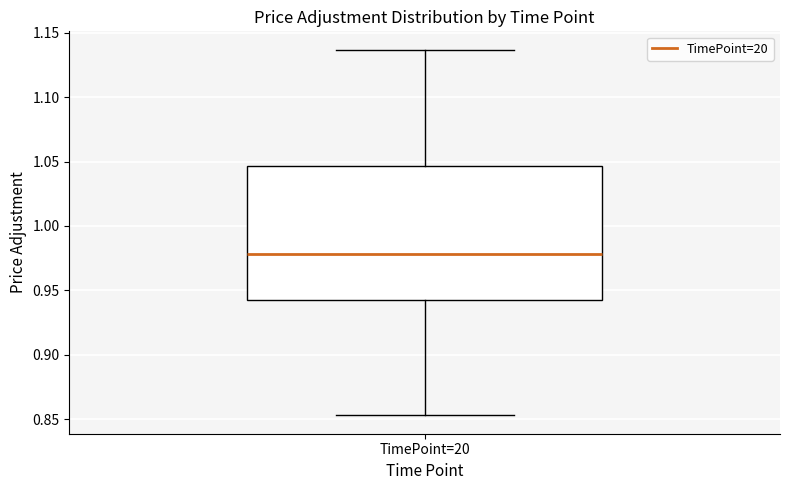

Read this box plot against the y-axis: the position of the median line, the range covered by the box, and the ends of both whiskers. The values are not printed on the chart, so give them approximately, as read against the axis.

median 0.980, box 0.945 to 1.045, whiskers 0.855 to 1.135